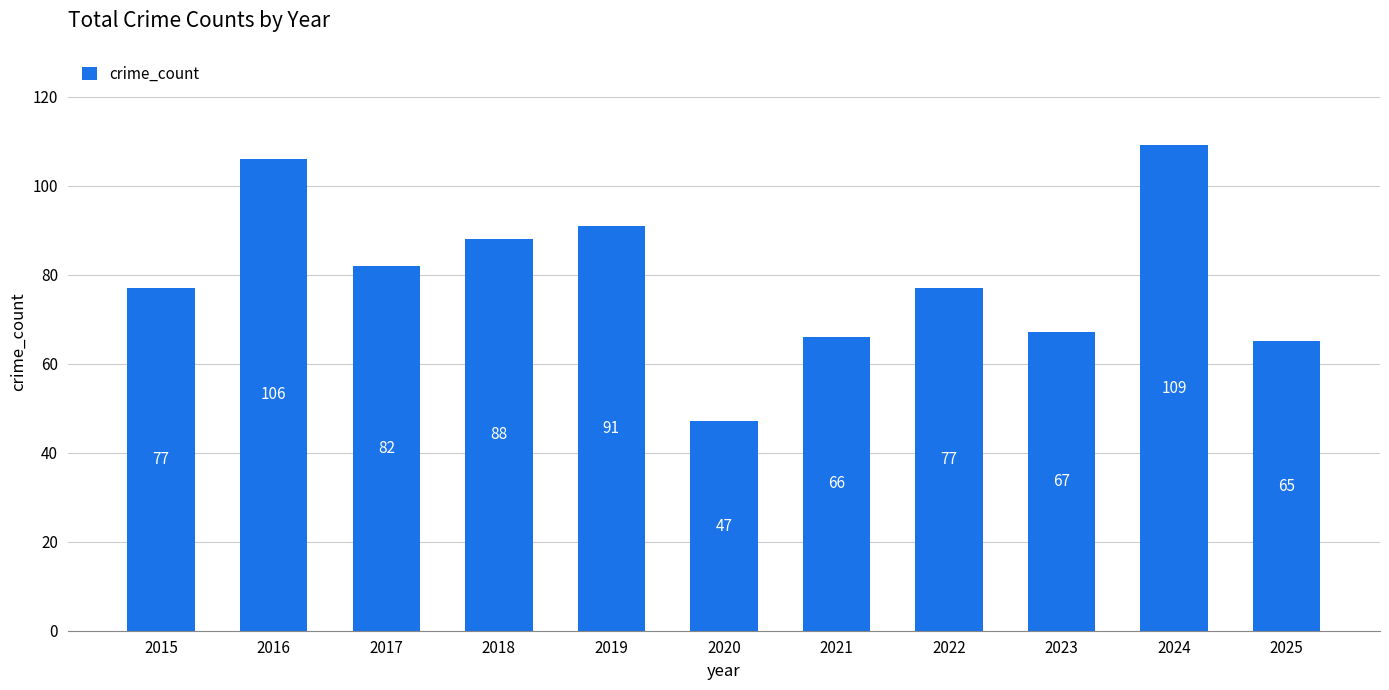

How many series are shown in this chart?

1